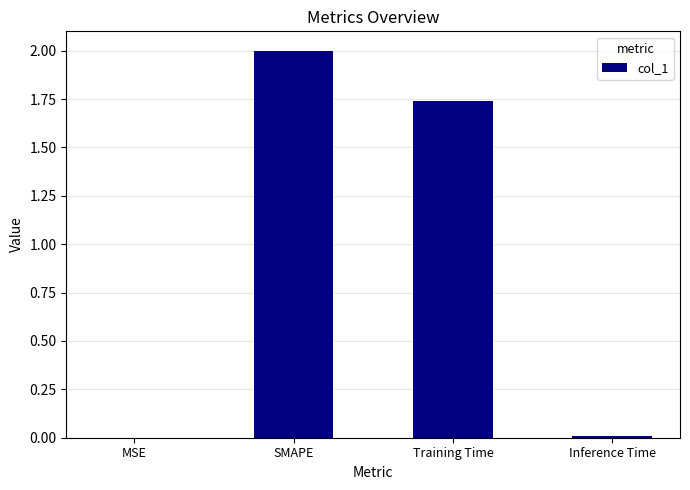

At which label is the value closest to 1?

Training Time